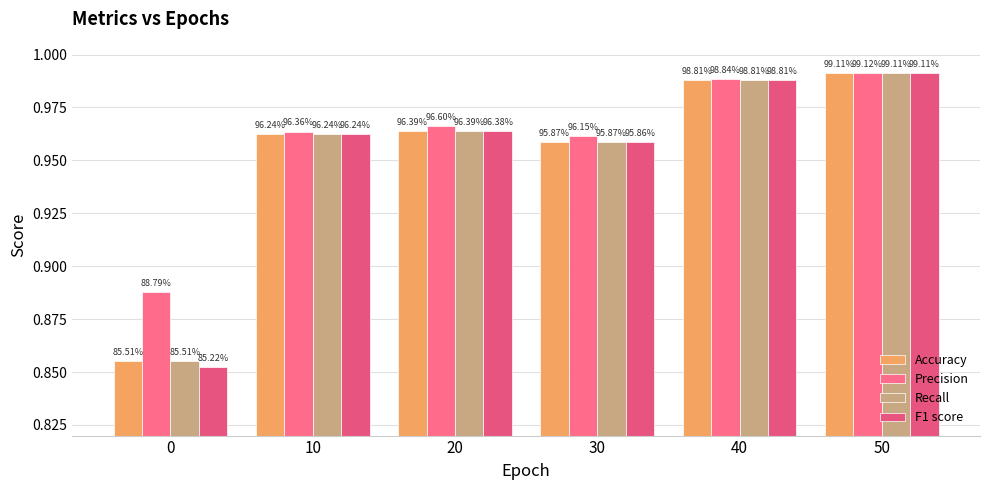

Between 20 and 30, which series saw the biggest shift?

F1 score